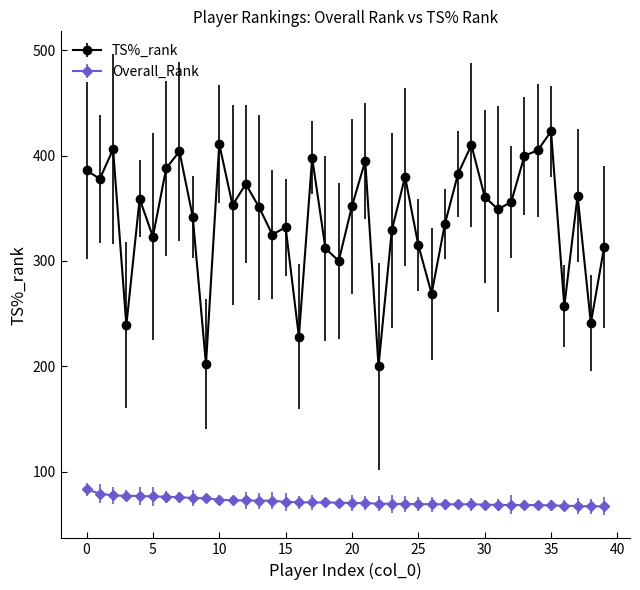

What are all the series names shown in the legend?

TS%_rank, Overall_Rank